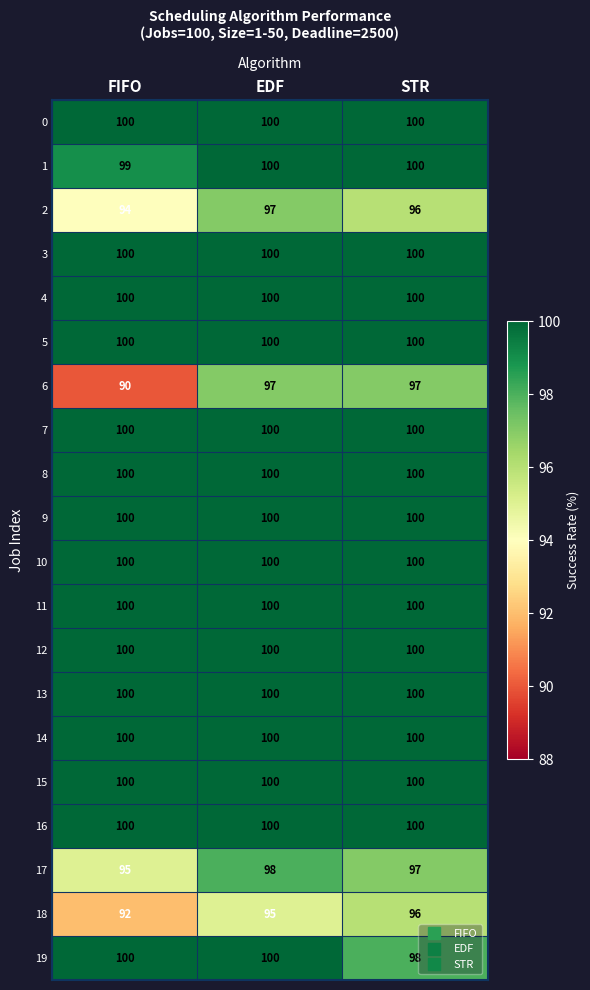

What is the average value of the 8 series?

100